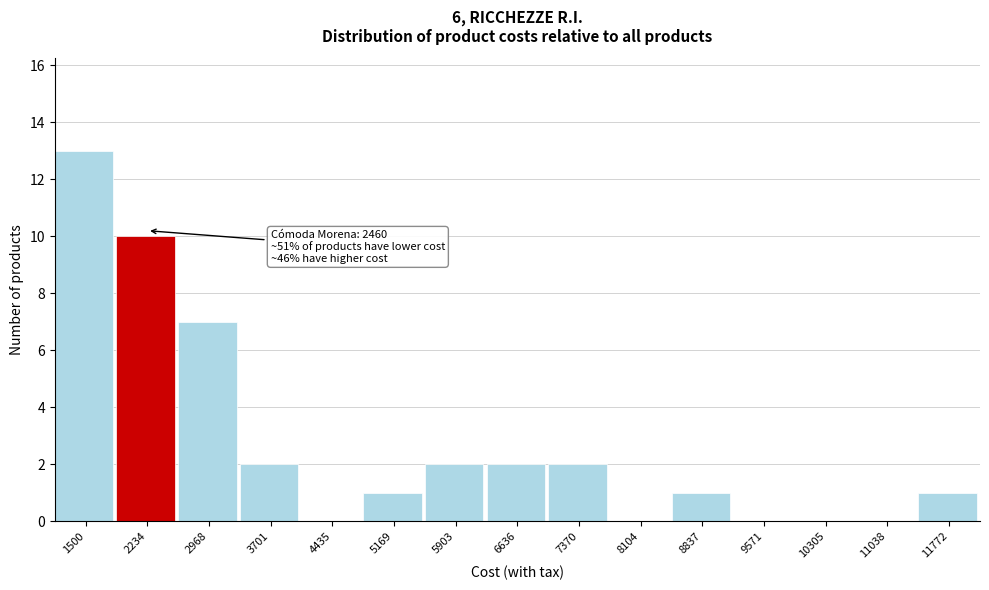

Which range on the x-axis has the tallest bar?

1100 to 1900